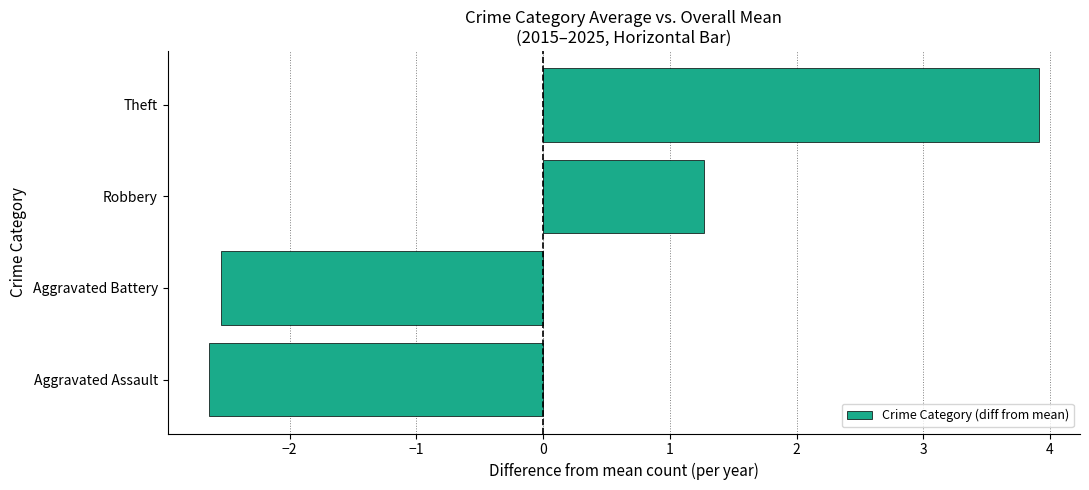

True or false: the data shows 1.3 at Robbery.

True